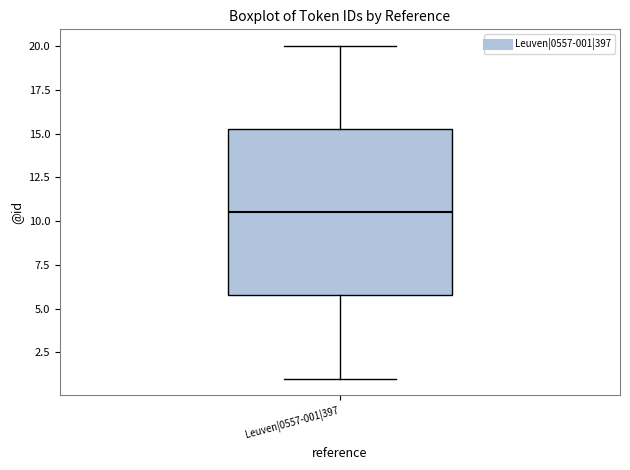

Transcribe this box plot: give where the median line is, the range the box spans, and where the two whiskers end, as read against the y-axis. The values are not printed on the chart, so give them approximately, as read against the axis.

median 10.5, box 6.0 to 15.5, whiskers 1.0 to 20.0